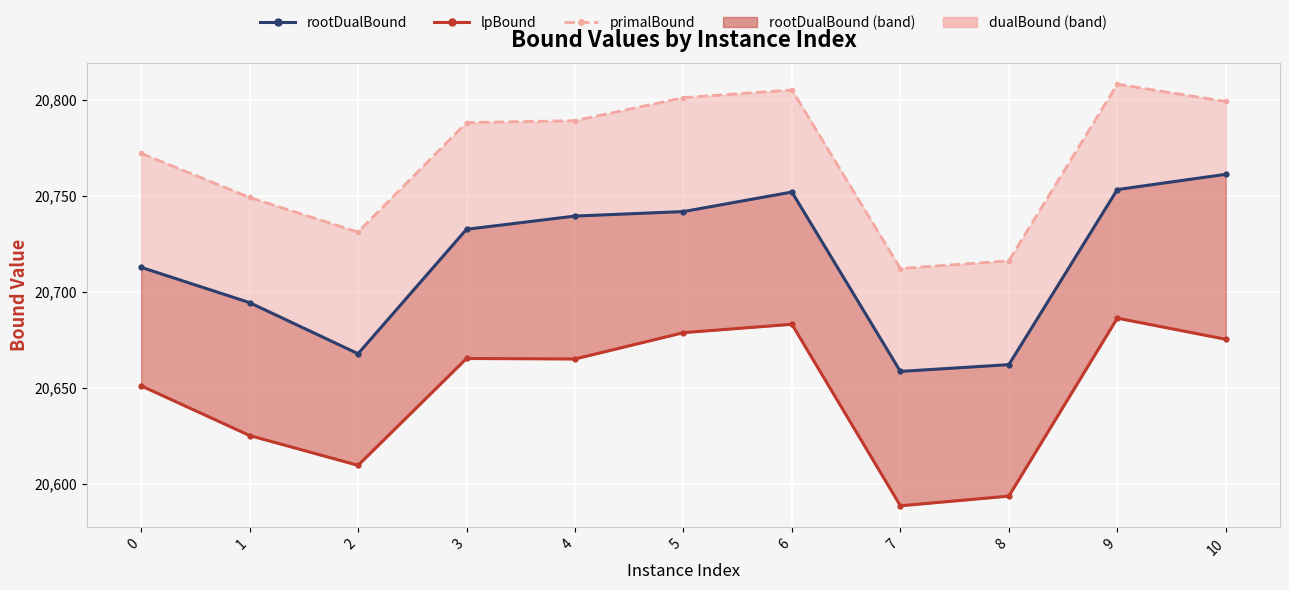

How many lines are shown in the chart?

3